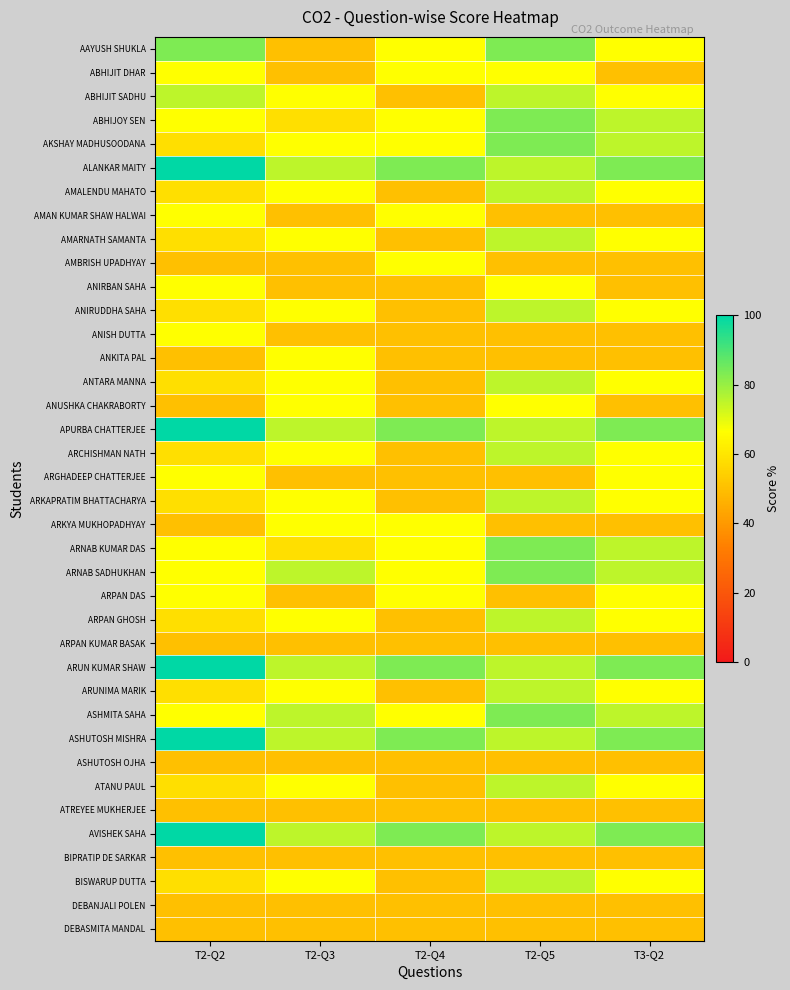

What is the spread (max minus min) of values at T2-Q4?

33.3